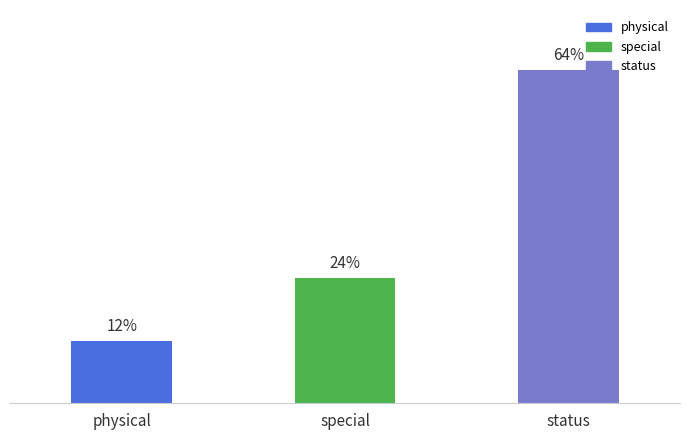

Which label corresponds to the largest value in the chart?

status